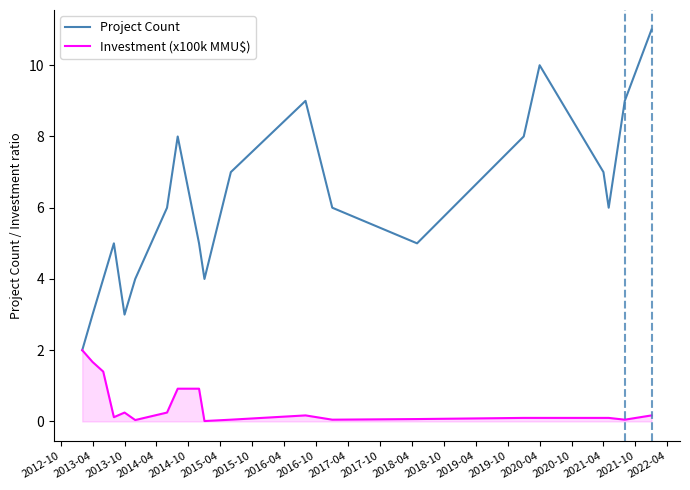

In Project Count, how many points are lower than both neighbors (excluding endpoints)?

4